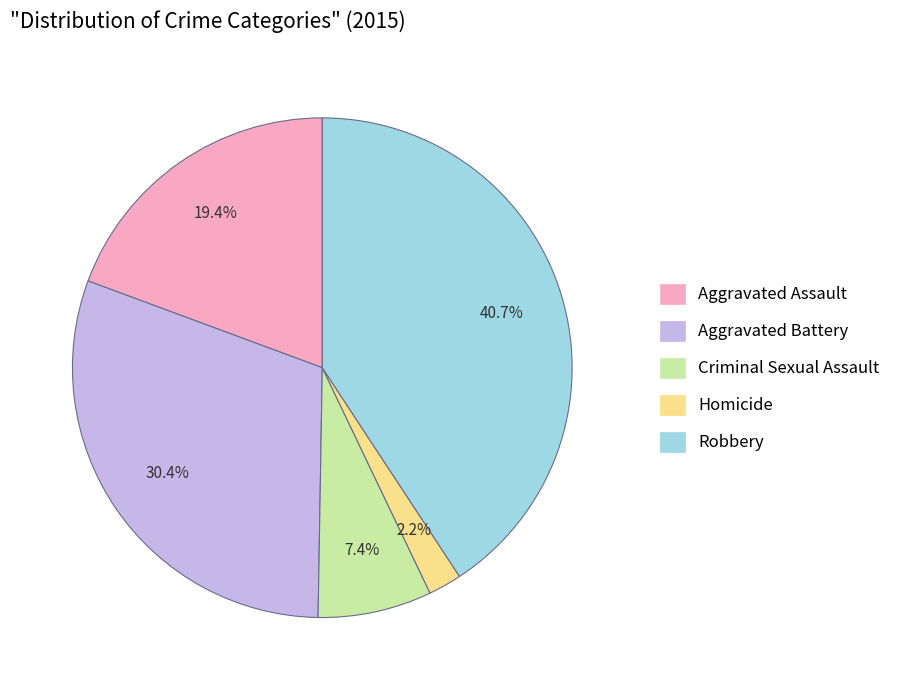

What percentage is the Homicide slice, to the nearest percent?

2%